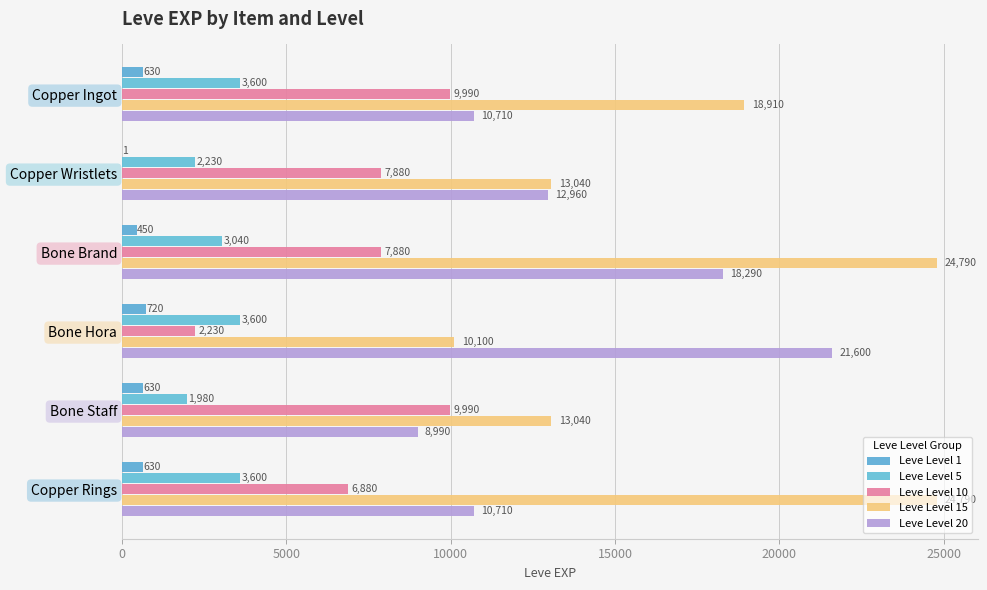

How many distinct data groups are displayed?

5